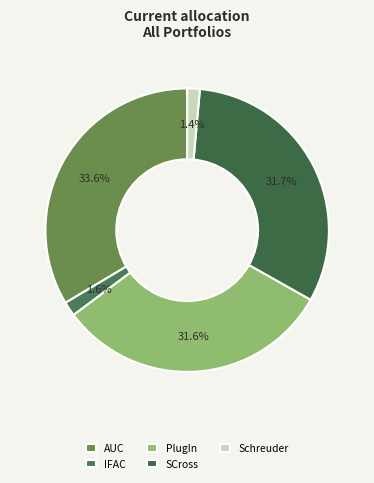

What percentage is the Schreuder slice, to the nearest percent?

1%